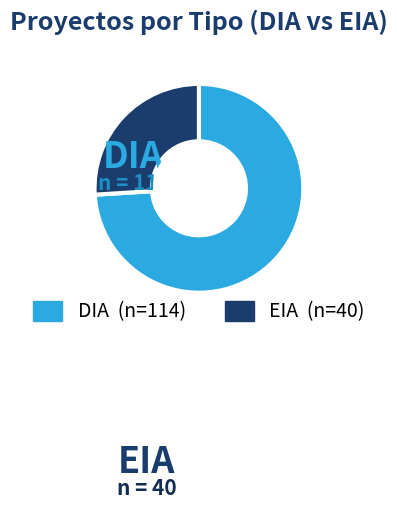

Between DIA and EIA, which is larger?

DIA